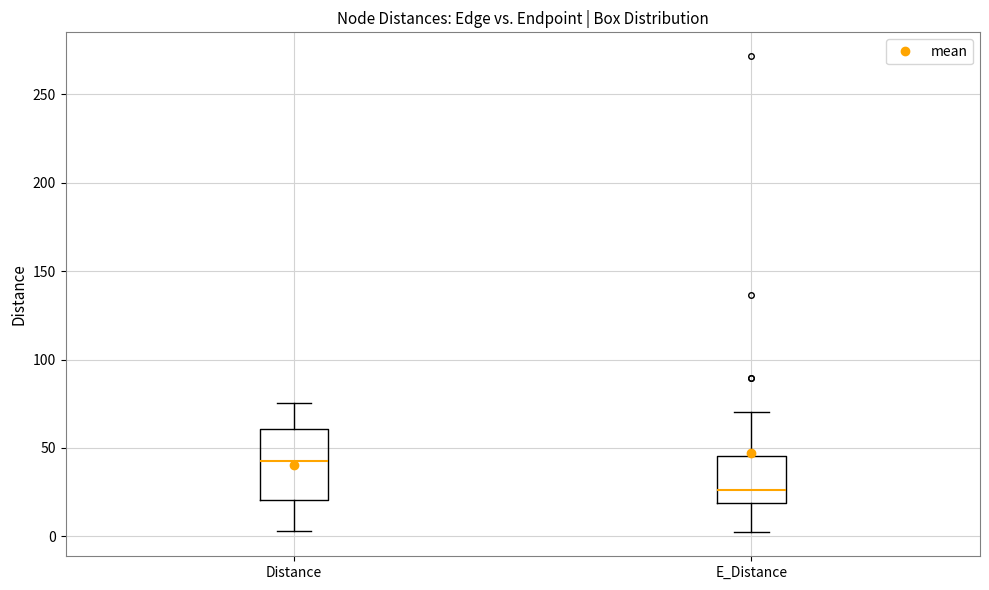

Comparing the boxes themselves (not the whiskers), which one is the tallest?

Distance